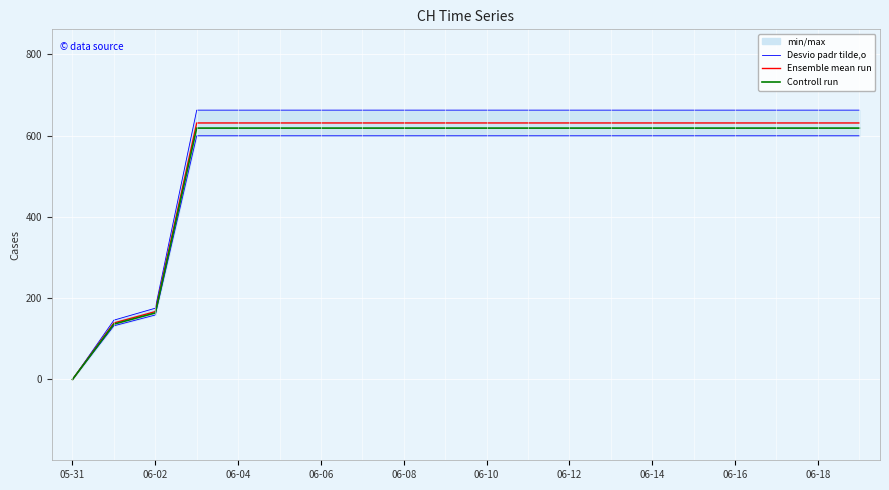

What is the maximum value shown in the chart?

631.0